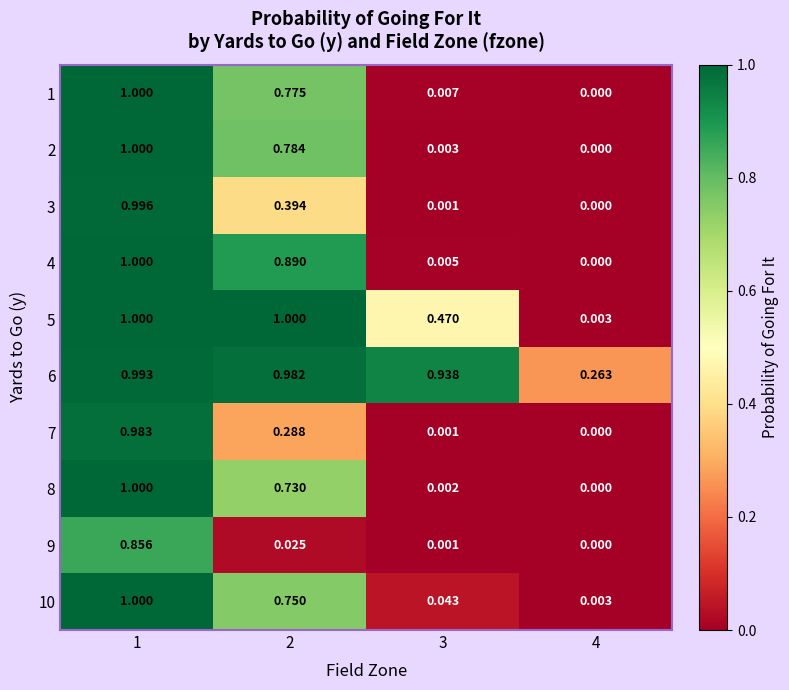

Is the value of 5 at 2 greater than the value of 1 at 3?

Yes